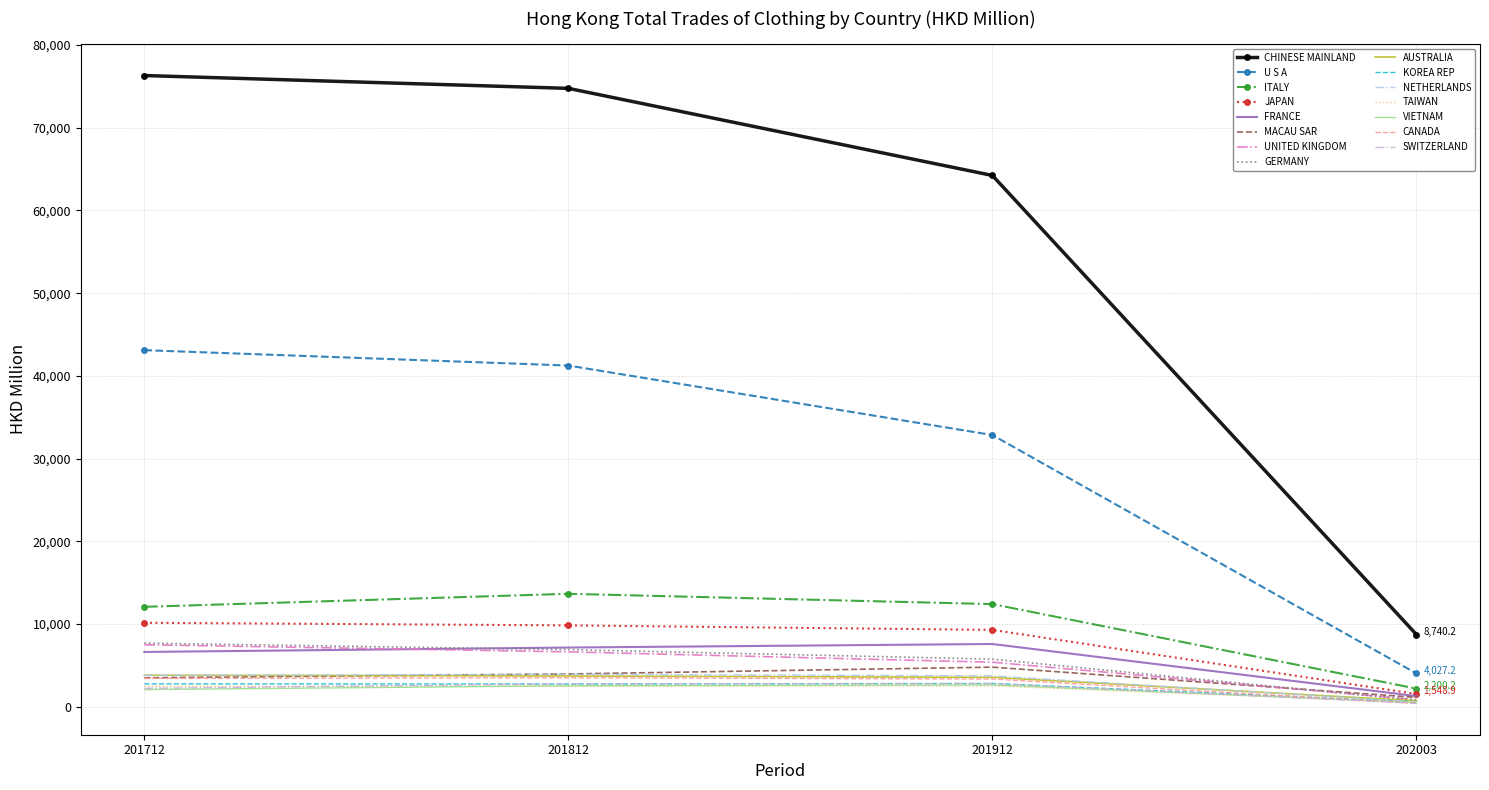

How many series are shown in this chart?

15